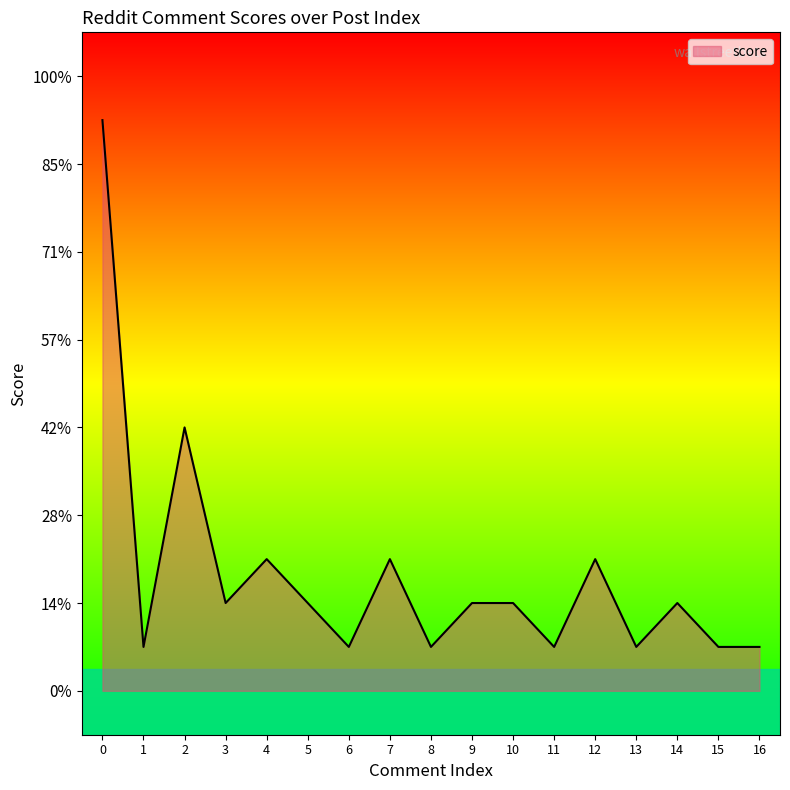

True or false: there are more than 1 points higher than both neighbors.

True